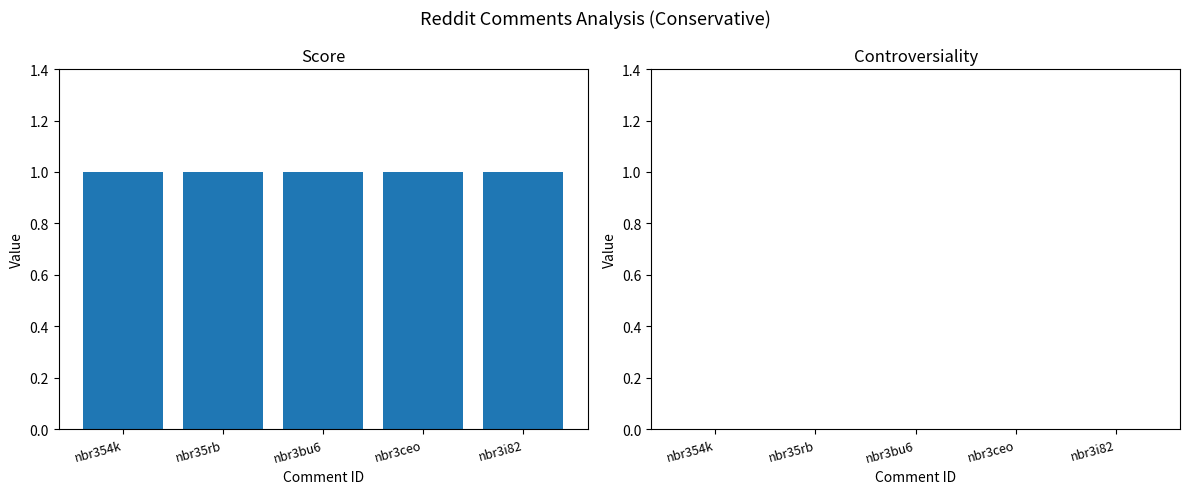

What is the label of the 2nd bar from the left?

nbr35rb